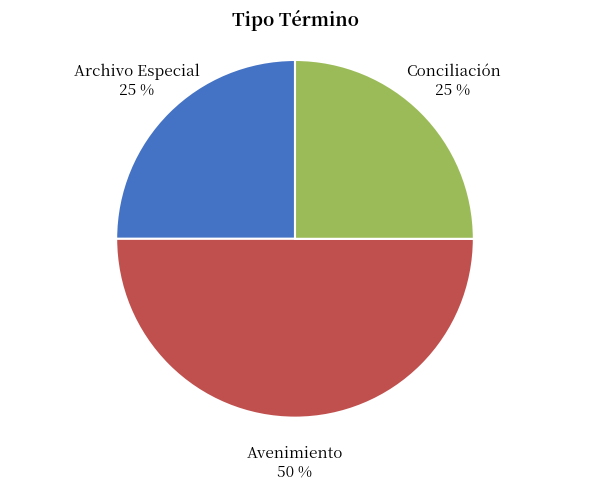

How many slices are in this pie chart?

3